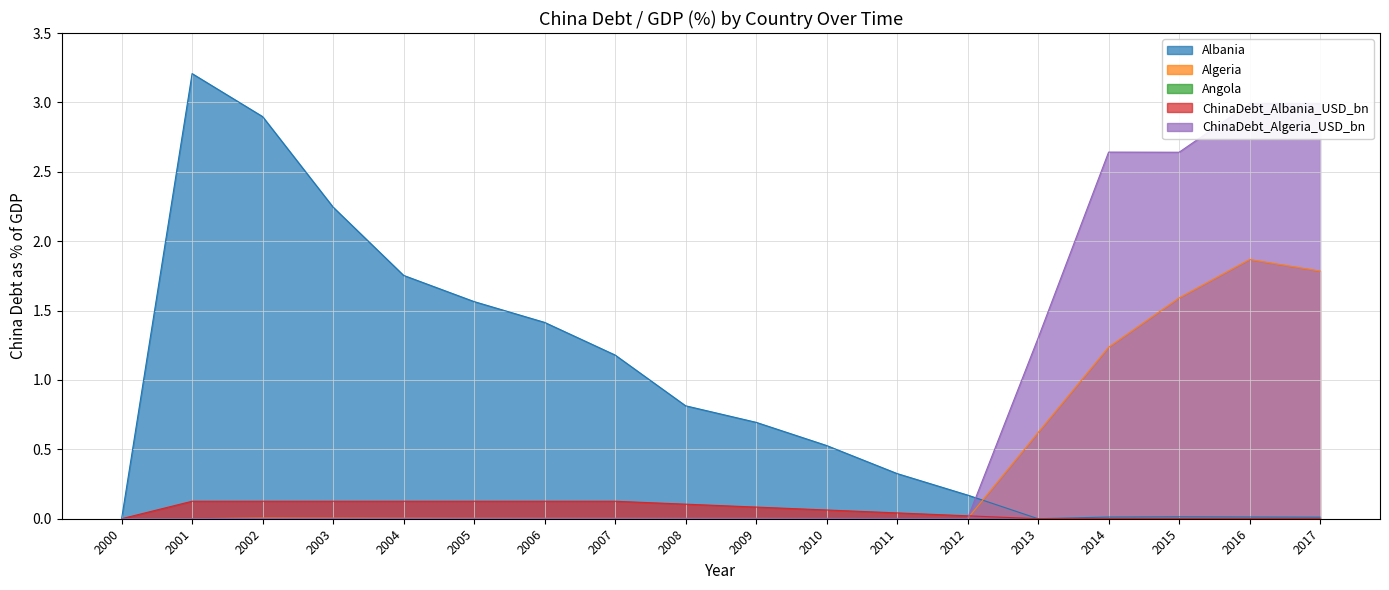

How many lines are shown in the chart?

4